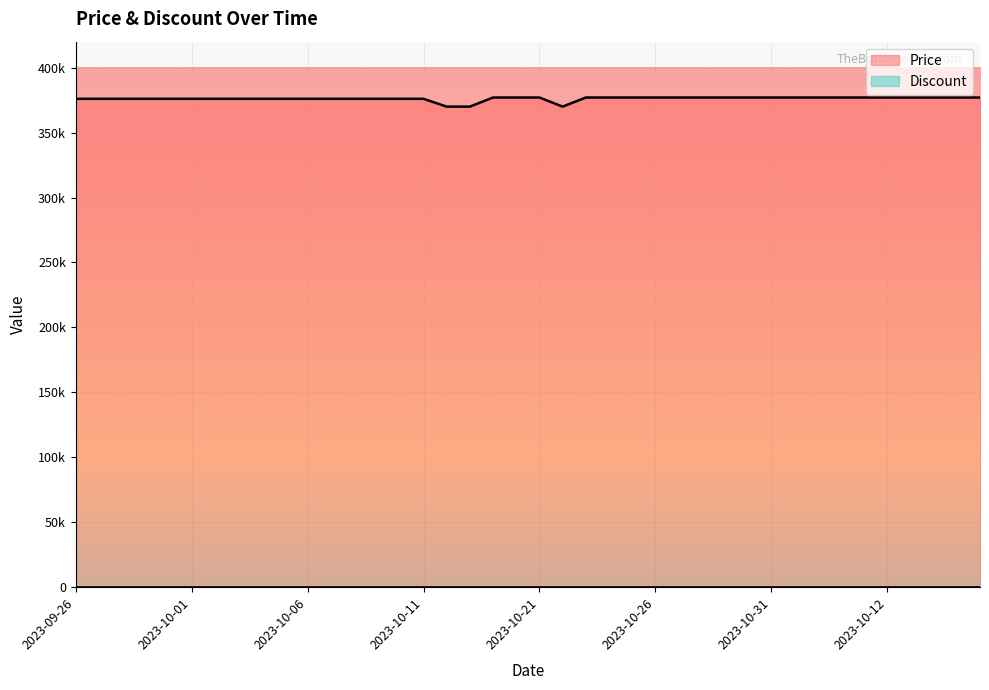

What position from the right is 2023-09-27?

39